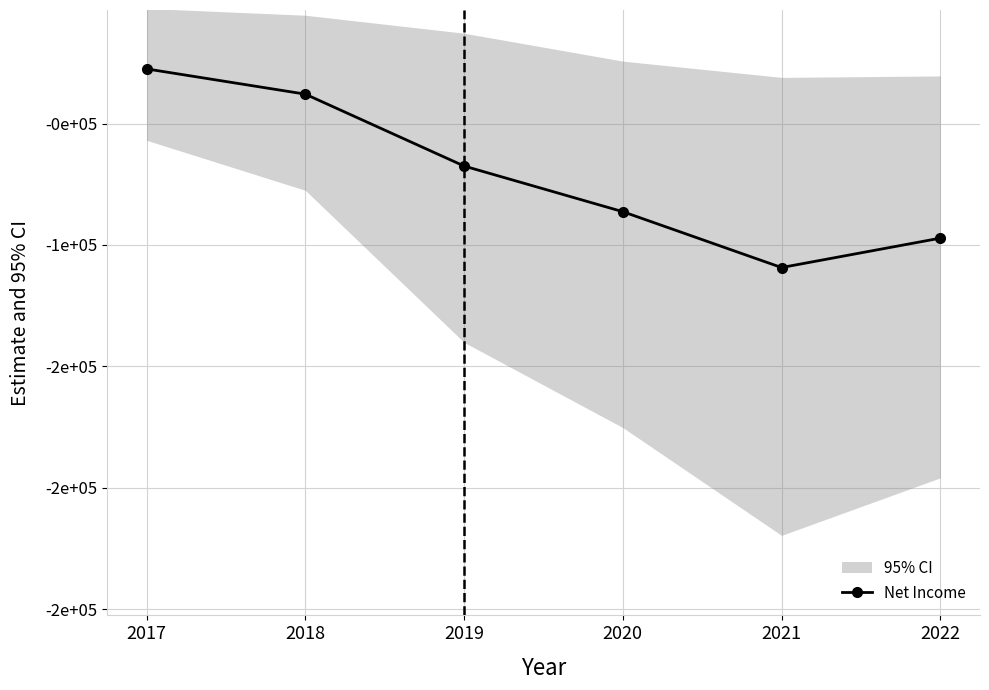

Reading right to left, transcribe all the data shown in this chart.

-97200	-109300	-86300	-67500	-37900	-27500